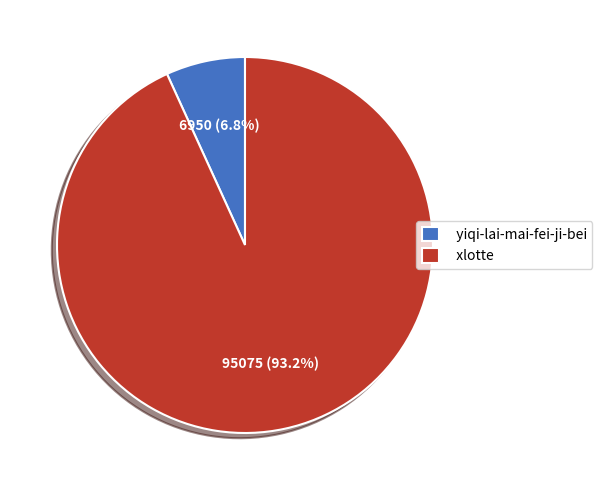

The xlotte slice represents 99% of the pie. True or false?

False